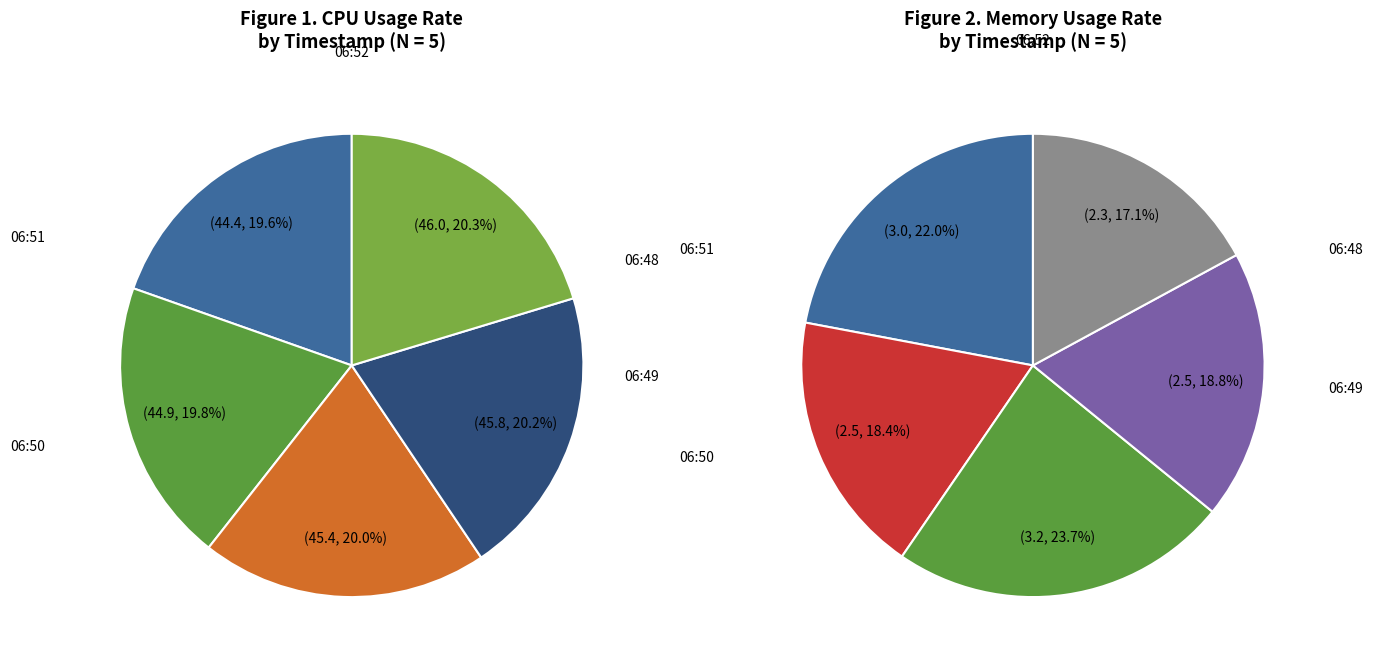

To the nearest percent, what portion does 06:49 represent?

20%